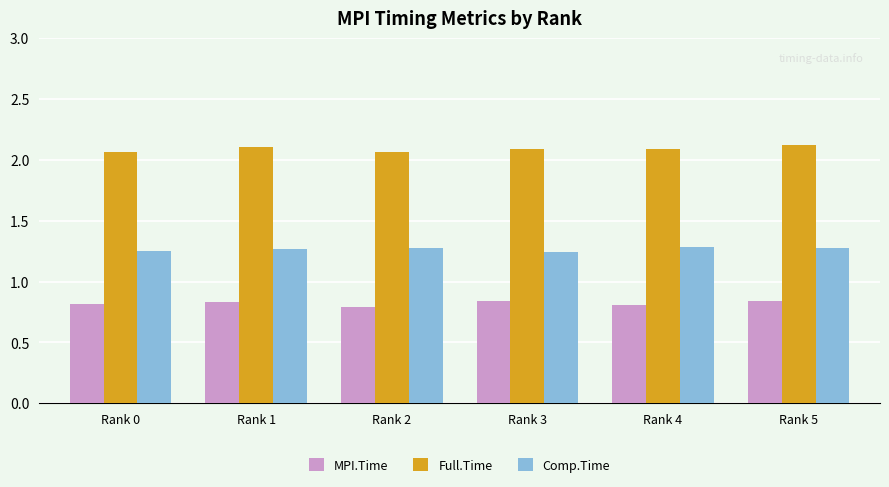

The value of Comp.Time at Rank 2 is 1.8. True or false?

False